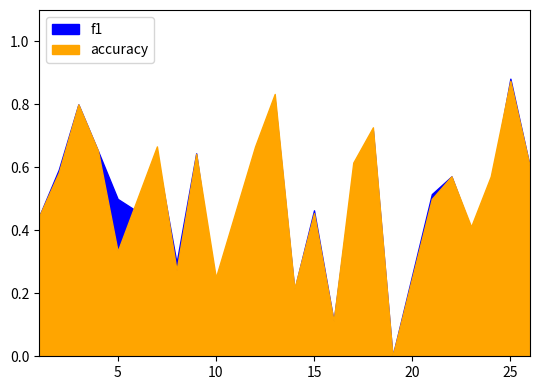

Which has a higher value, 4 or 9?

4